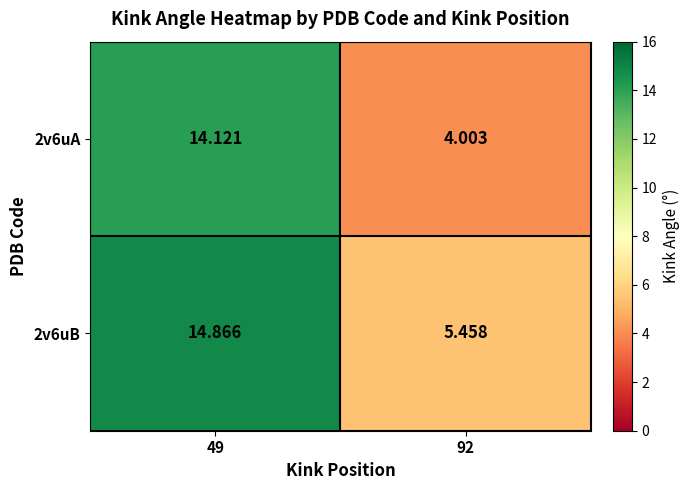

Is the value of 2v6uB at 92 greater than the value of 2v6uA at 49?

No